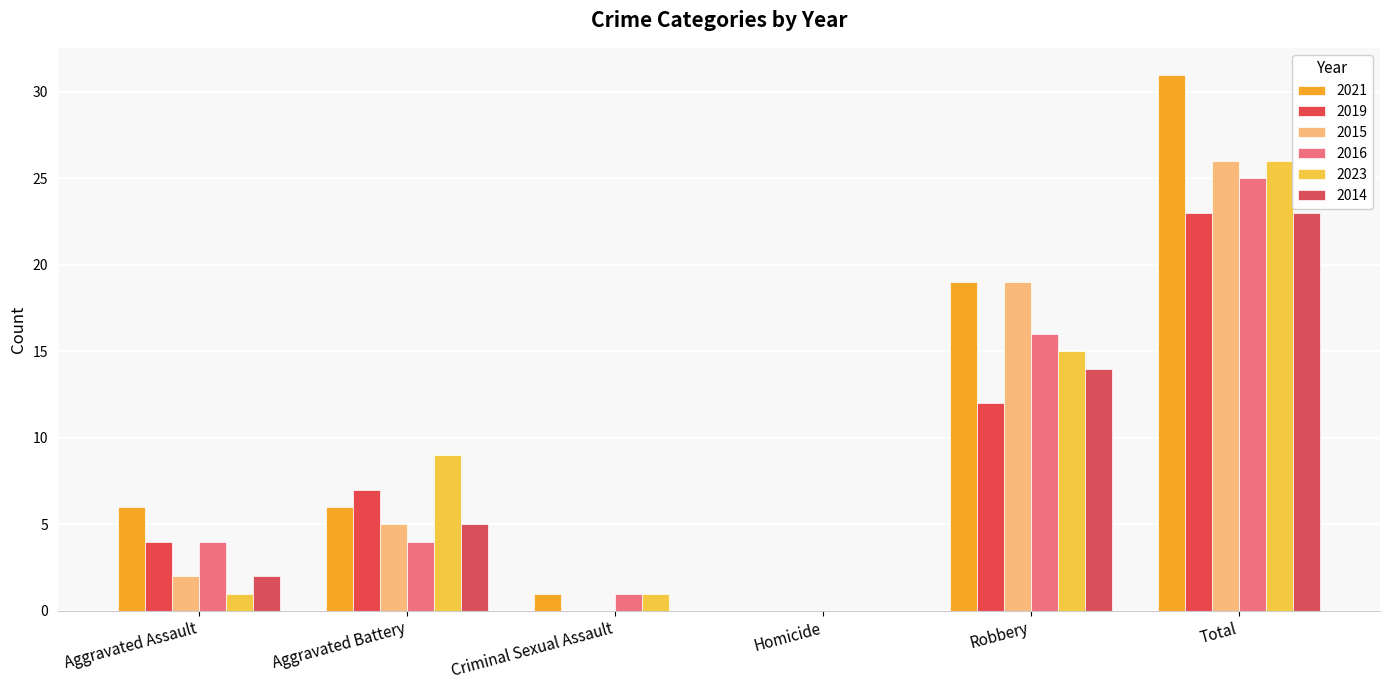

What is the difference between the 2023 values at Criminal Sexual Assault and Robbery?

14